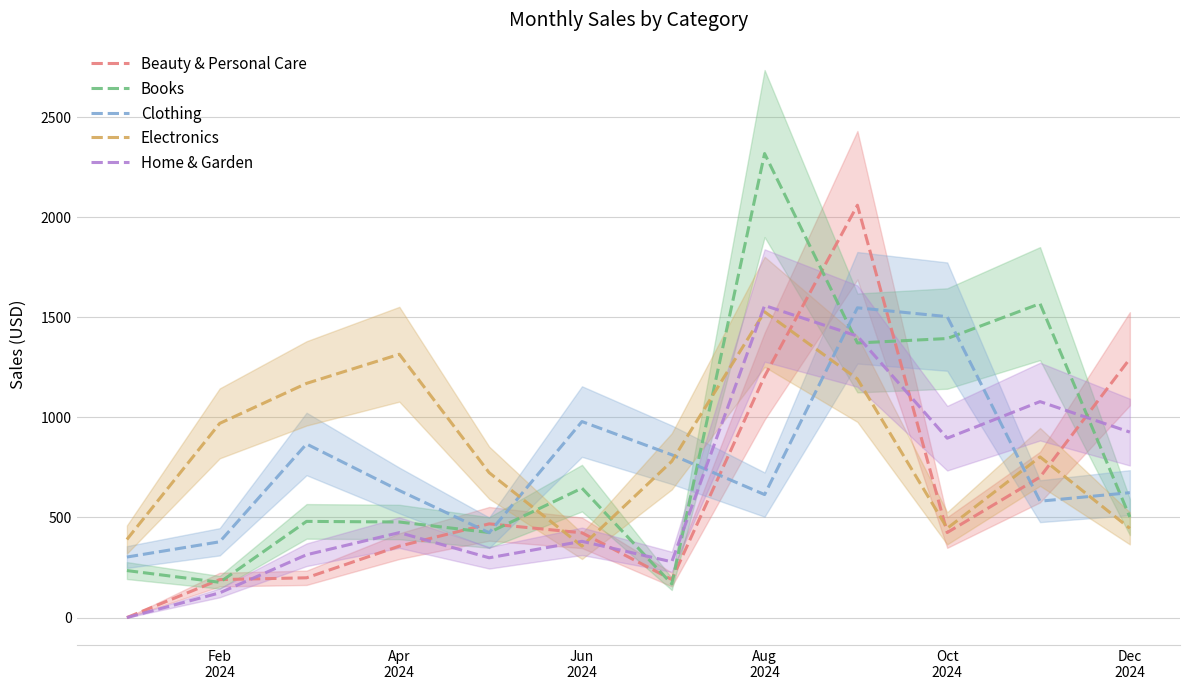

True or false: Home & Garden and Electronics cross at least once.

True